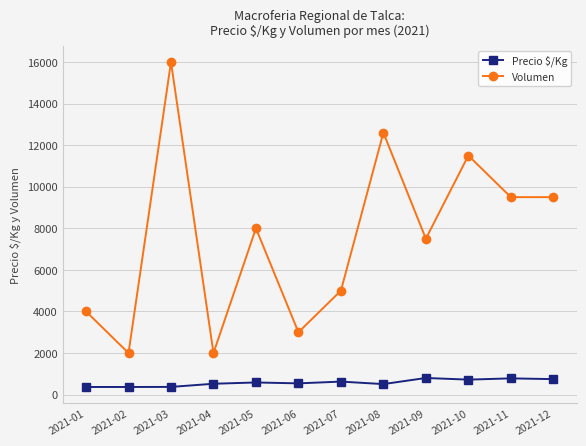

What is the difference between the maximum and second lowest values in the Volumen series?

14000